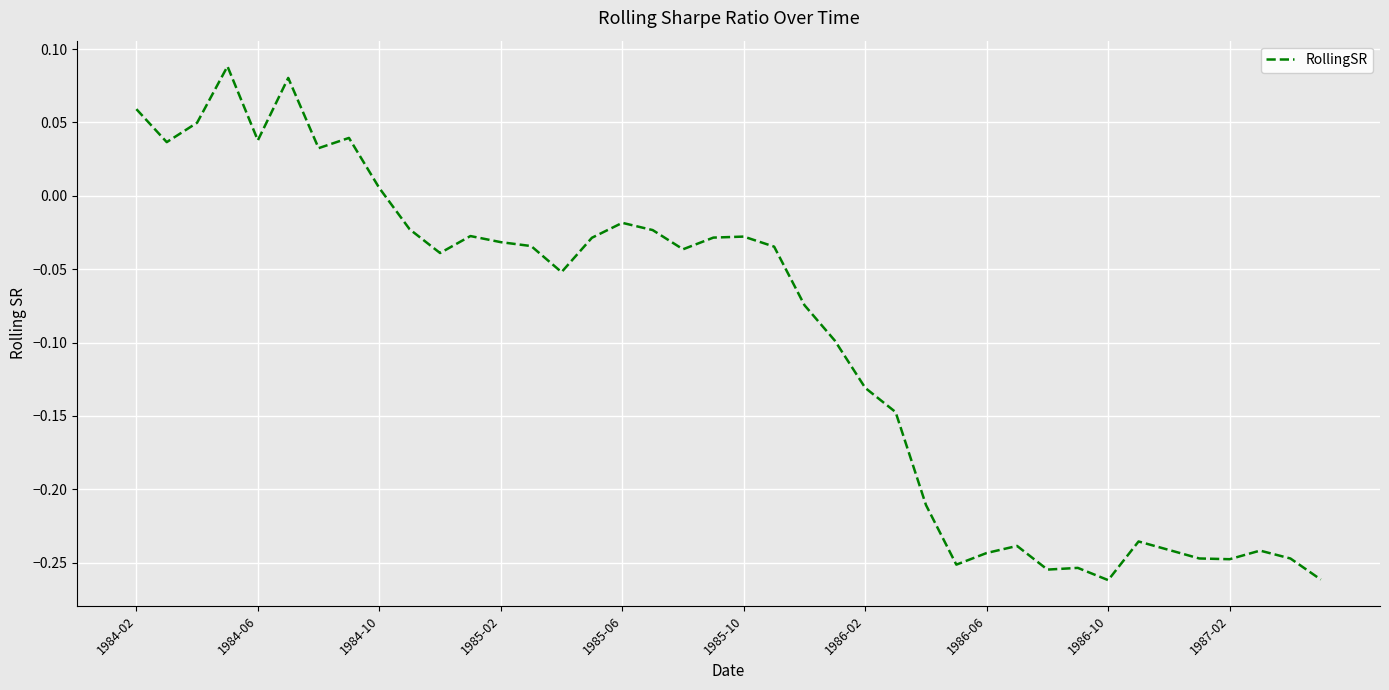

Does the chart have visible grid lines?

Yes